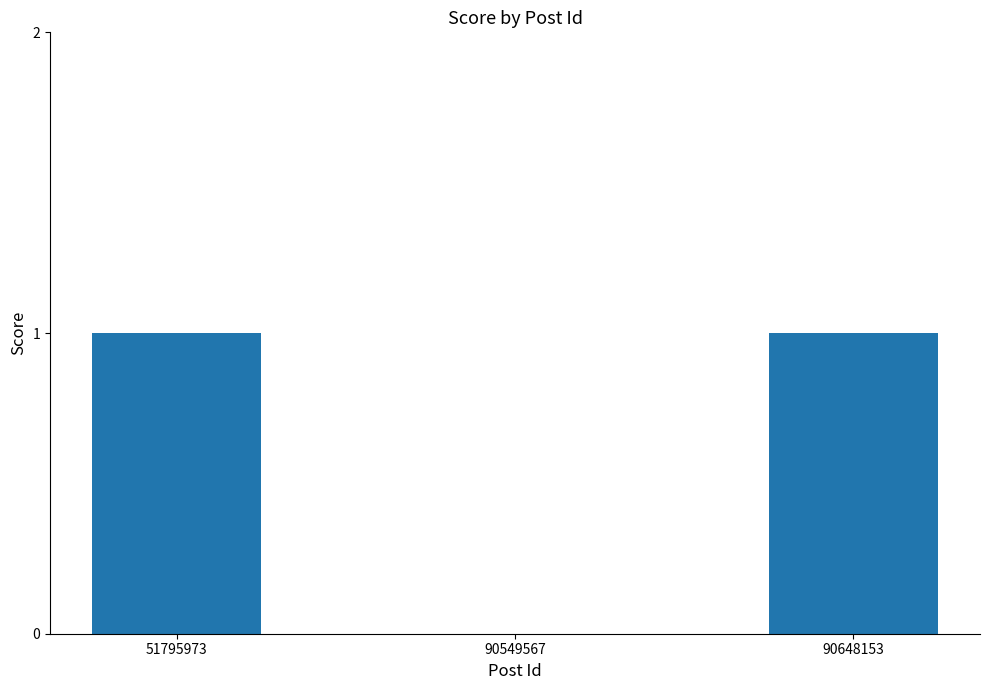

True or false: the data shows -1 at 90549567.

False